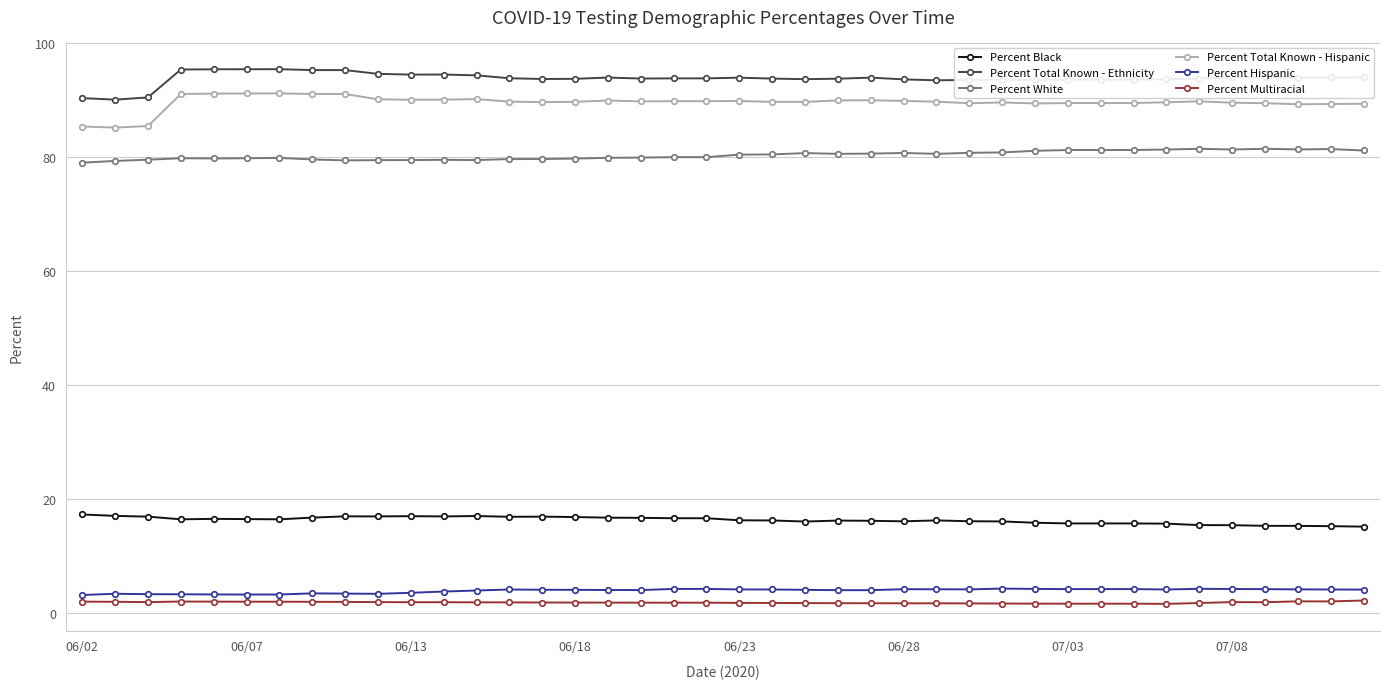

True or false: Percent Hispanic has more than 1 points higher than both neighbors.

True